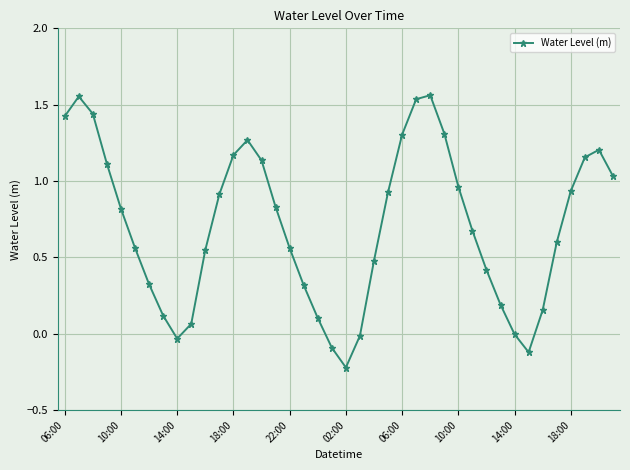

What is the average value?

0.7